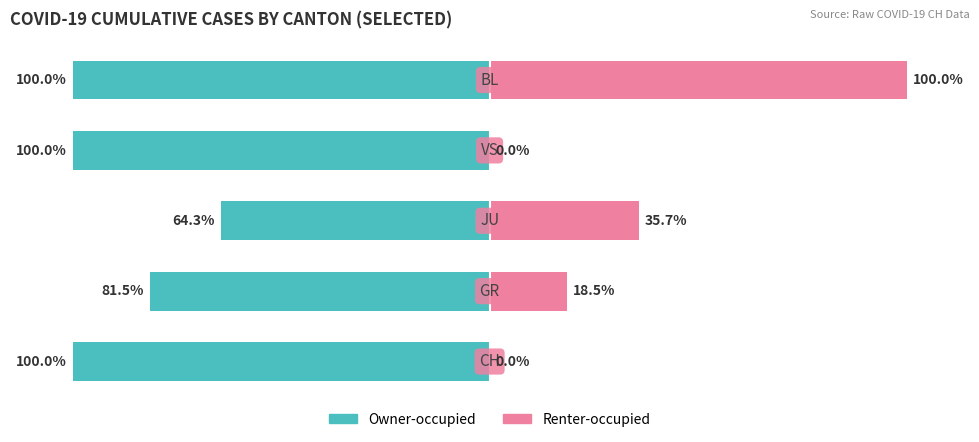

The Owner-occupied series shows -65.7 at 0. True or false?

False